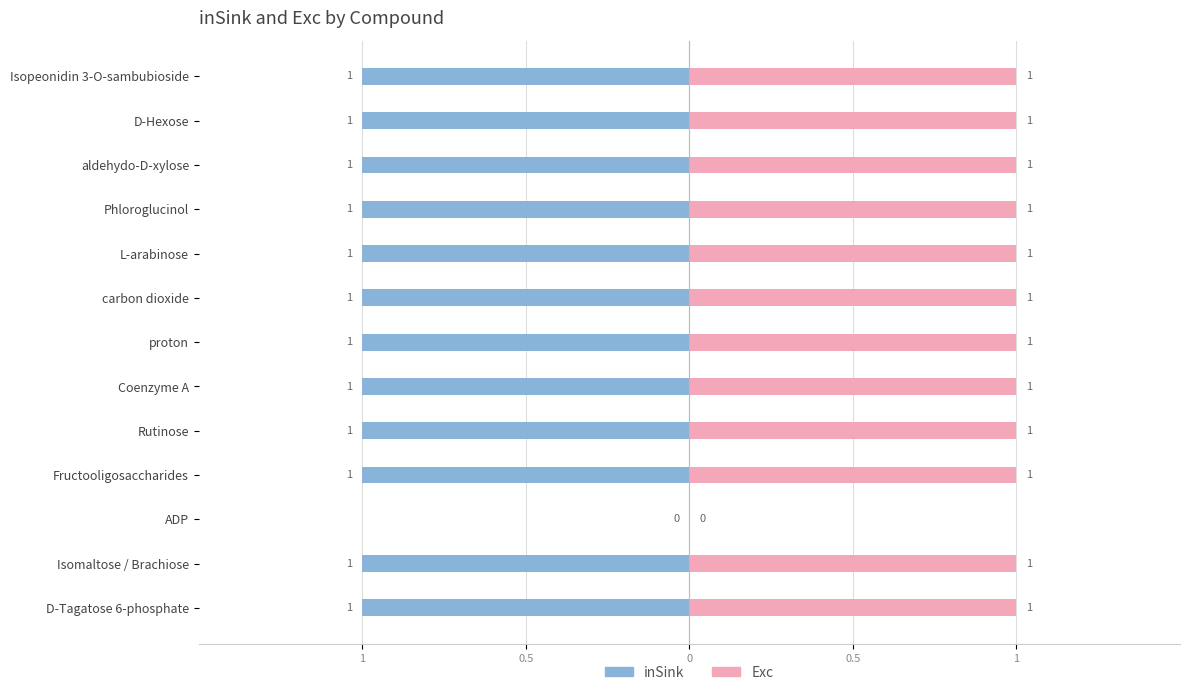

Are the bars horizontal?

Yes